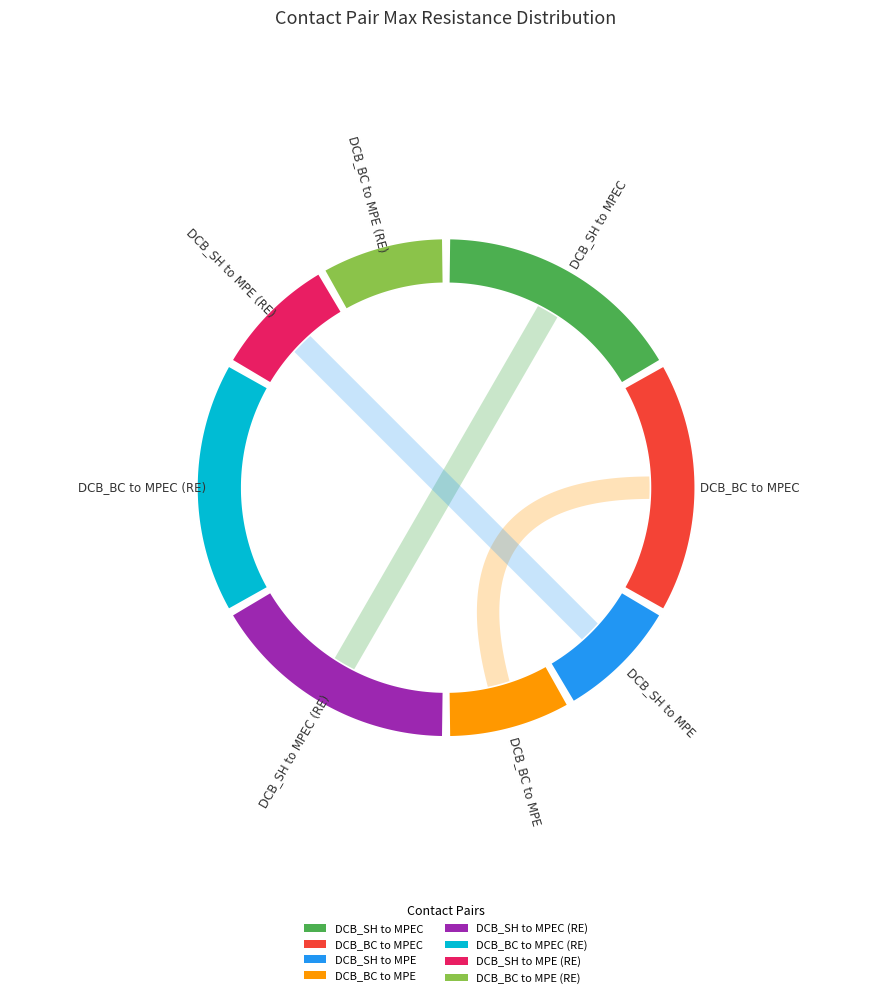

Count the number of slices in the pie.

8